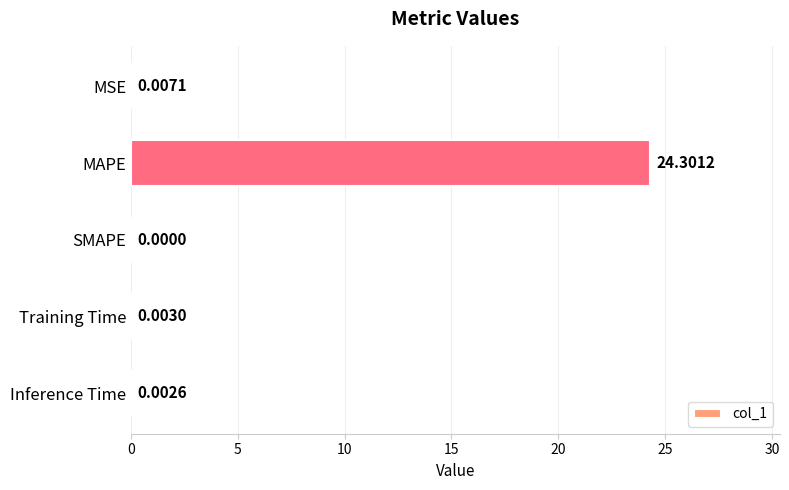

What is the sum of all values?

24.3